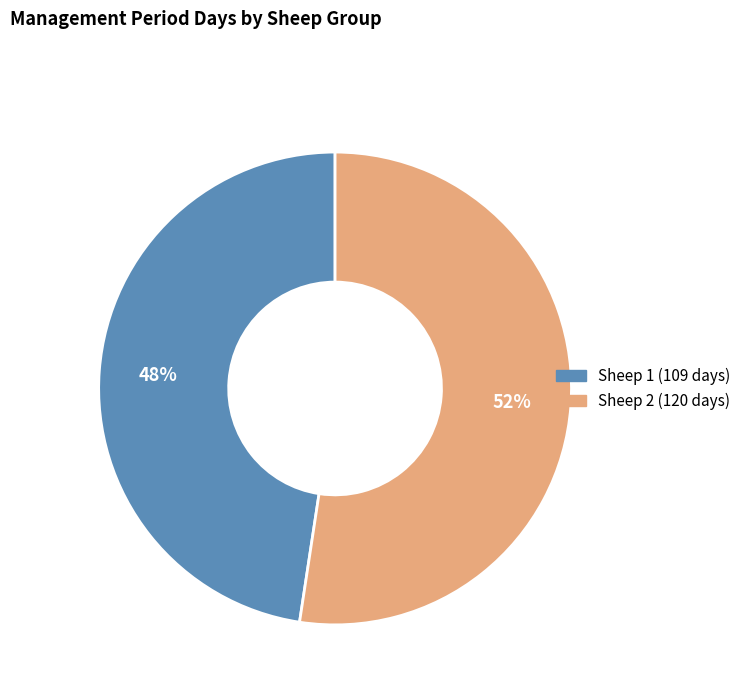

Which slice is the largest?

Sheep 2